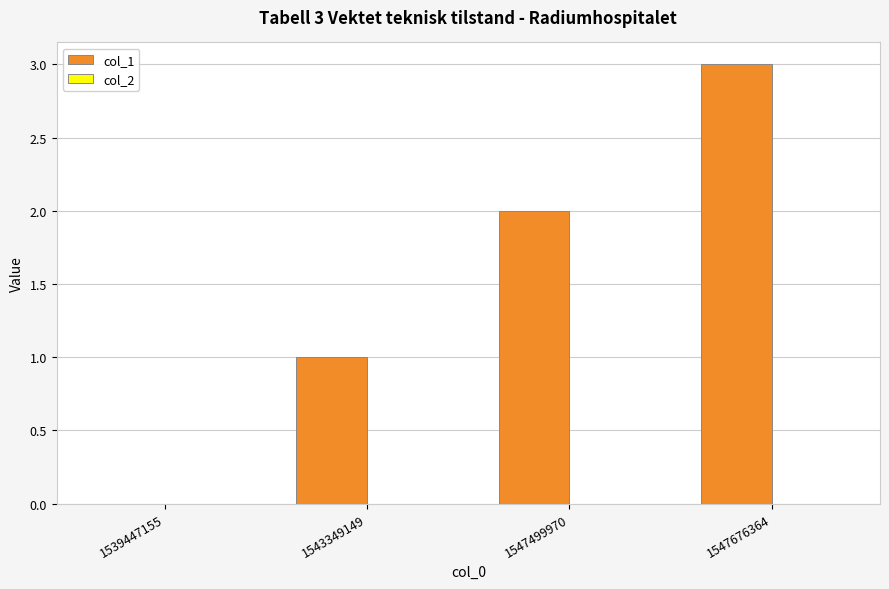

Which category has the highest value across all series?

1547676364